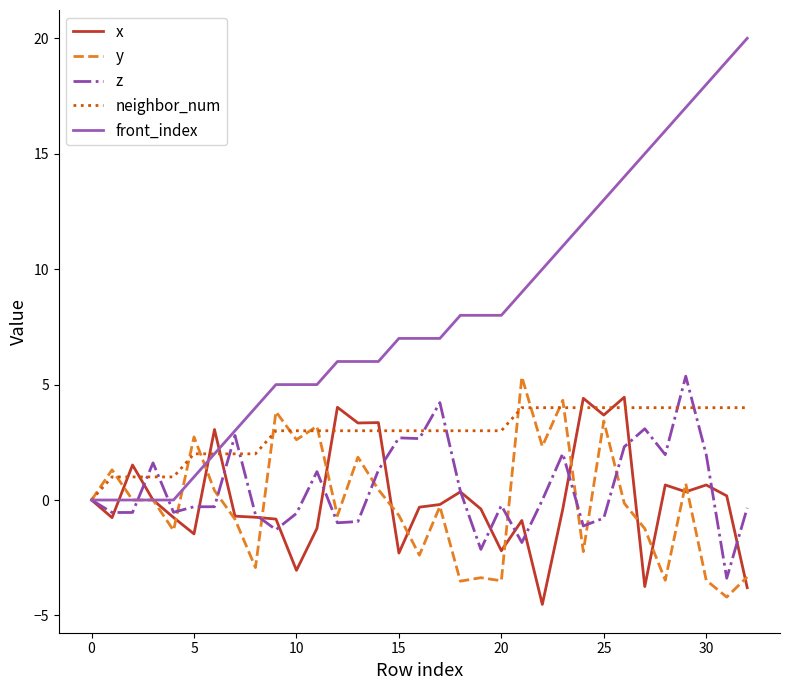

Which series has the largest total across all categories?

front_index